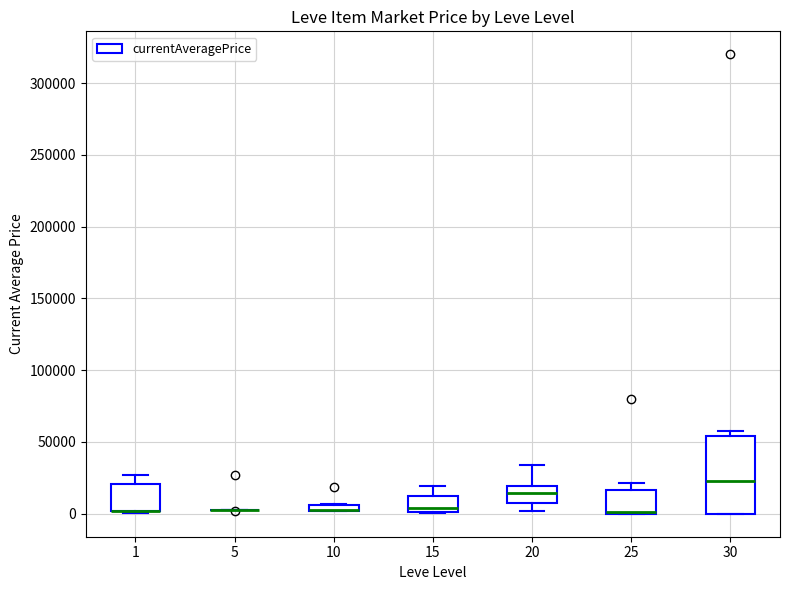

Where is the upper edge of the box at x = 15 on the y-axis? The values are not printed on the chart, so give them approximately, as read against the axis.

10000